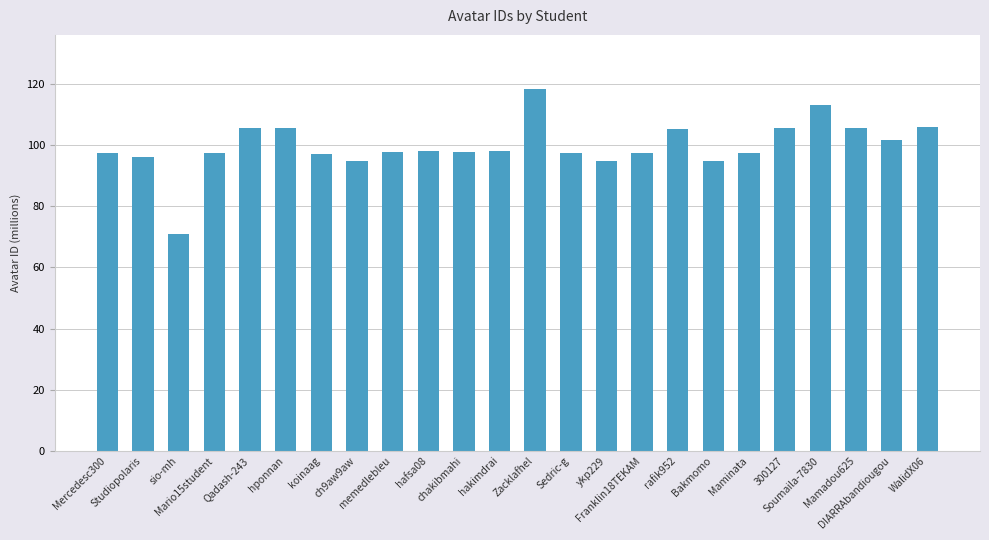

Is it true that the value at WalidX06 is 105.9?

True